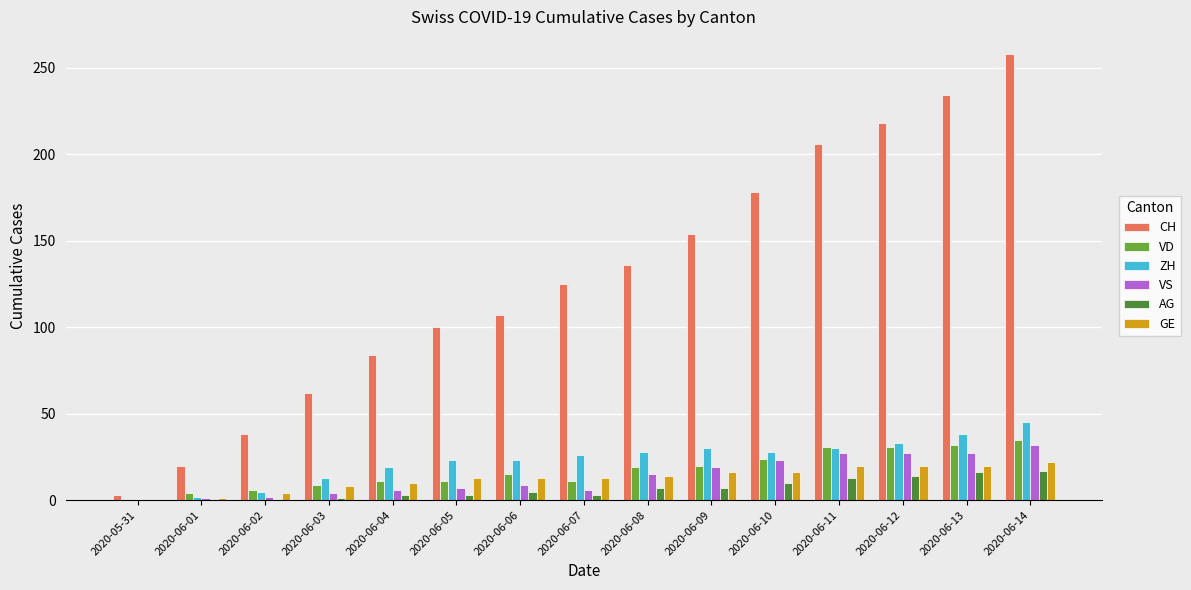

What is the maximum value for VD?

35